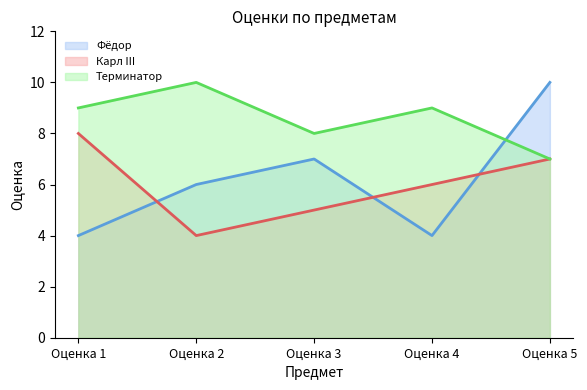

What is the total value across all series at Оценка 2?

20